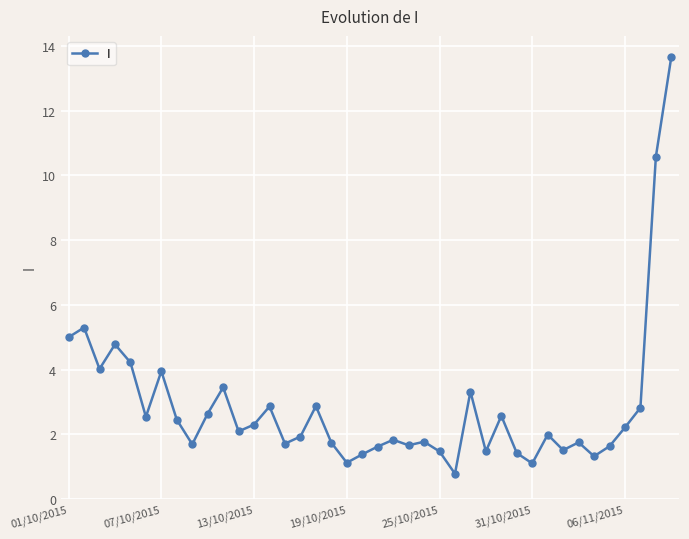

True or false: there are more than 0 points higher than both neighbors.

True